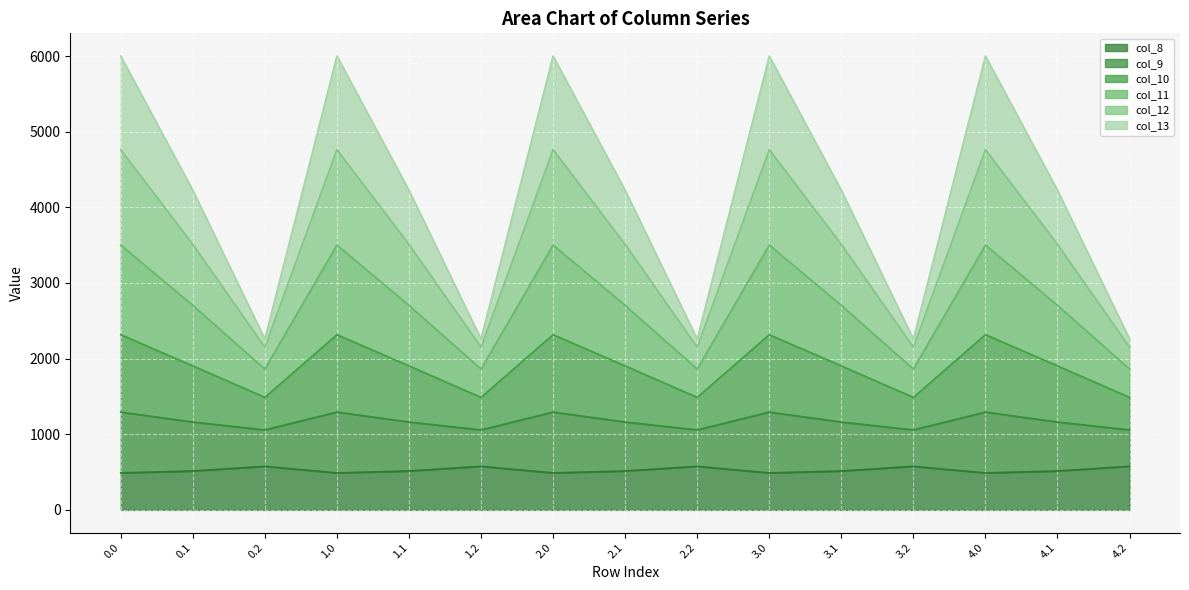

True or false: col_12 has a value of 3929.6 at 2.0.

False